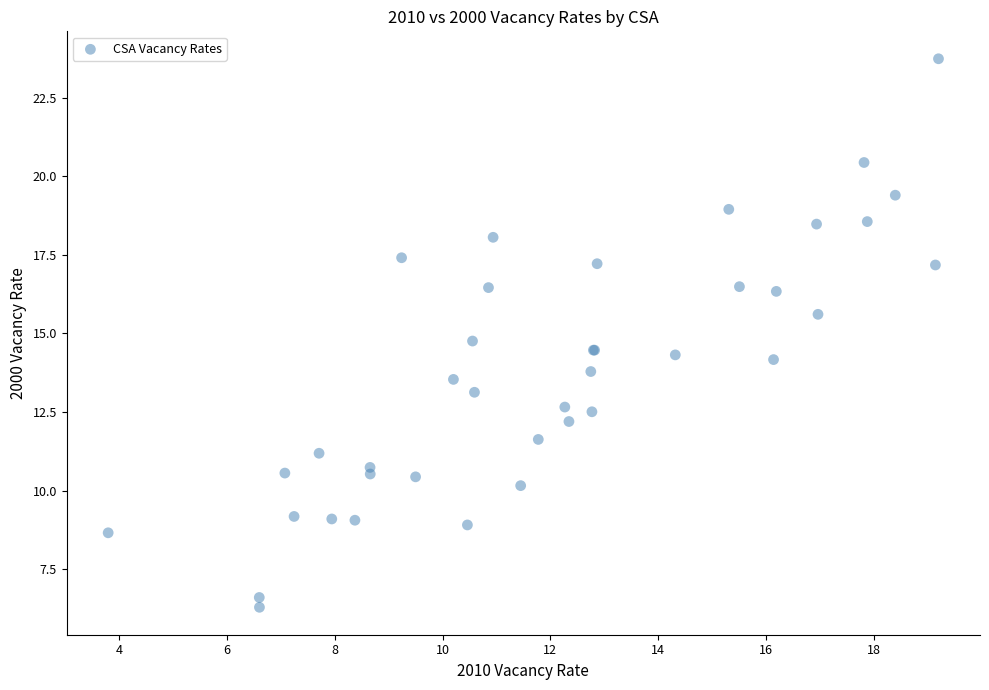

What Y value in the scatter plot is closest to 15?

14.8